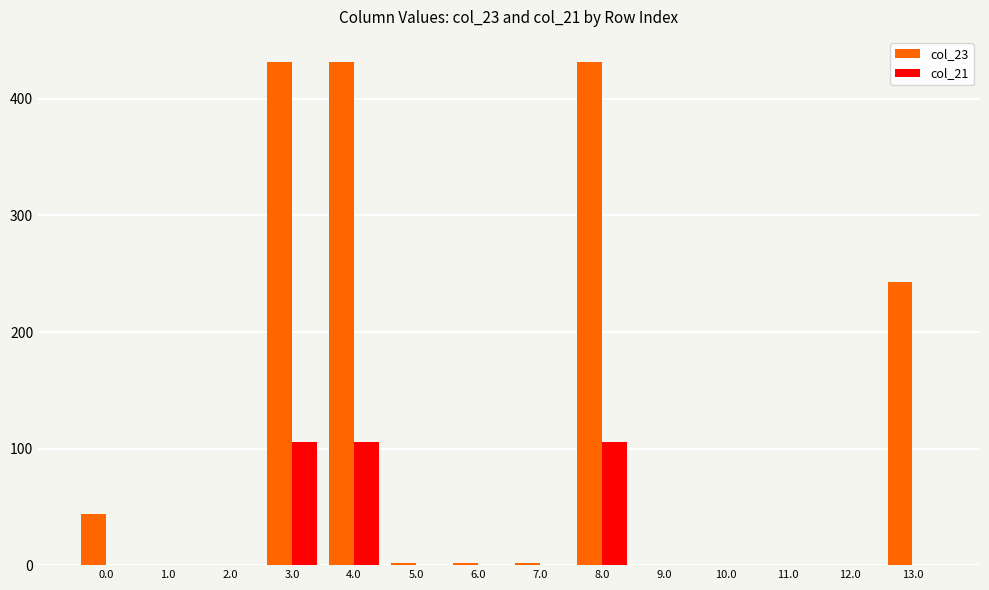

True or false: col_21 has a value of 0.0 at 13.0.

True